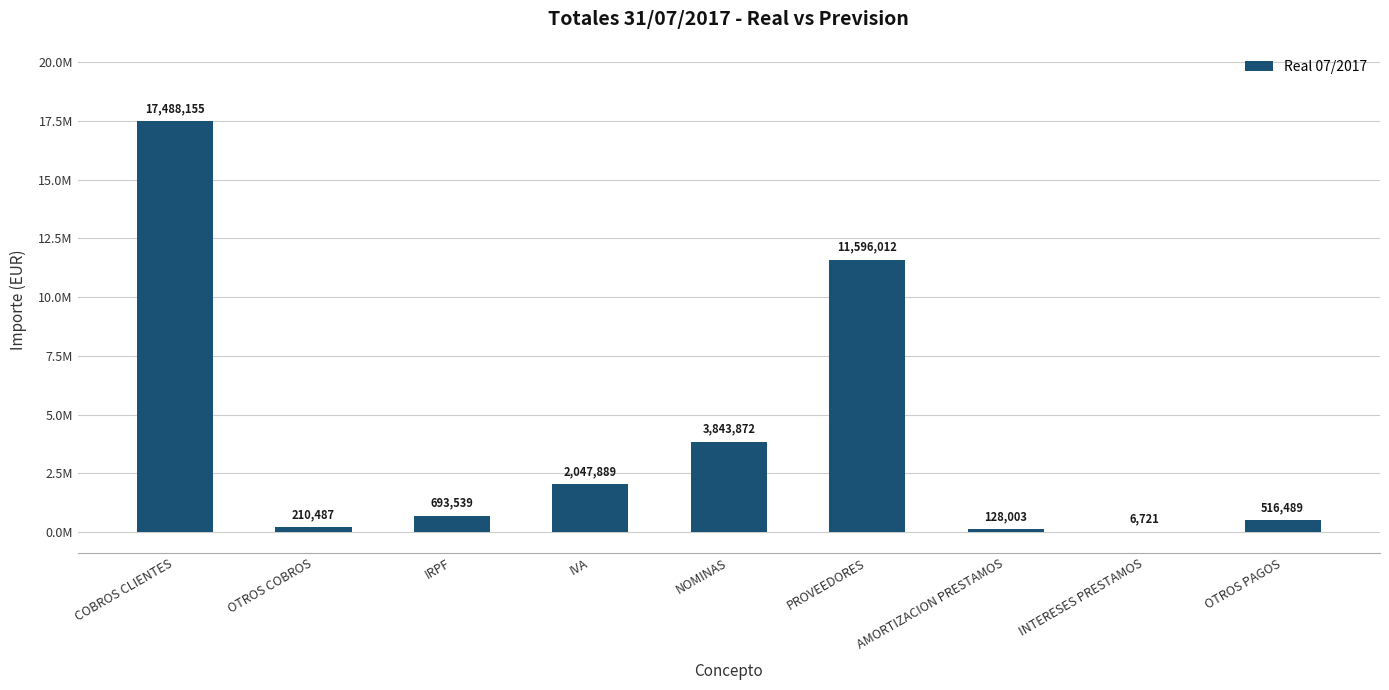

What is the sum of the values at PROVEEDORES and OTROS PAGOS?

12112500.5